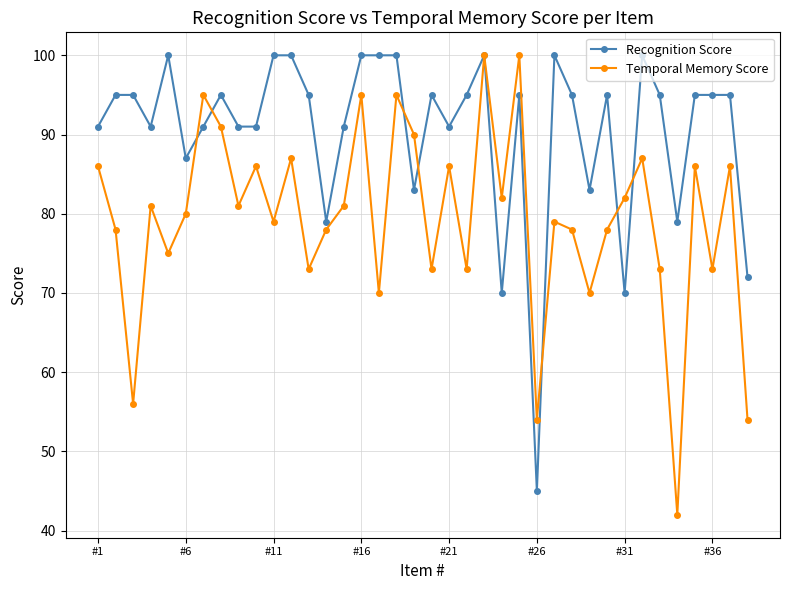

What is the value of the Recognition Score point at the 32nd from the left?

100